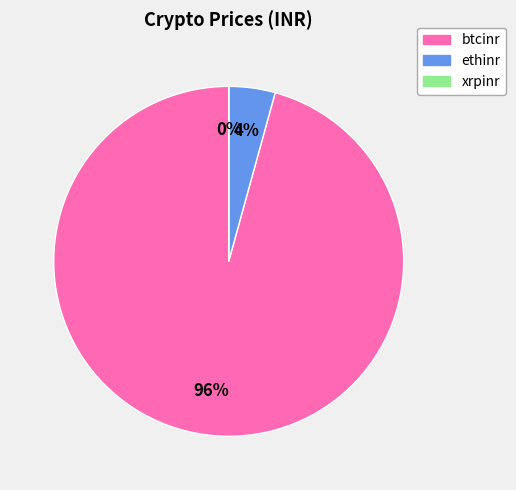

What percentage is the ethinr slice, to the nearest percent?

4%